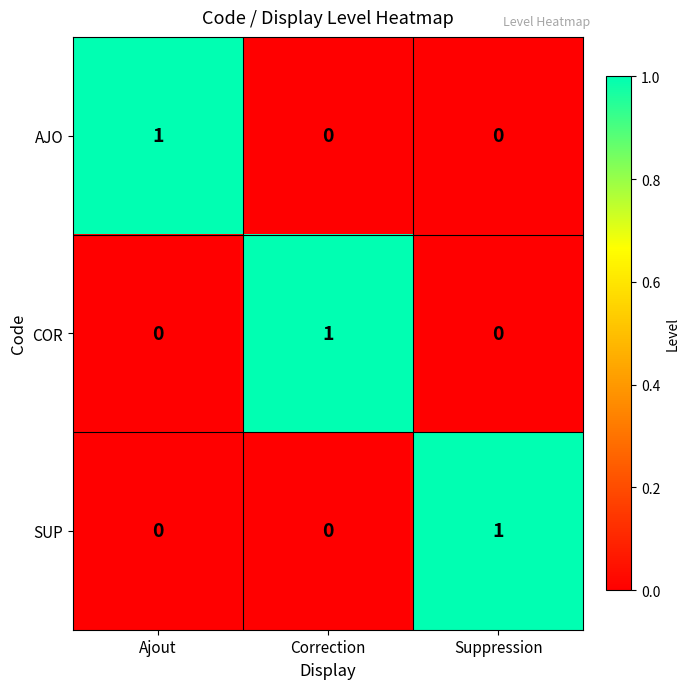

Count the SUP values in the range 0 to 1.

3